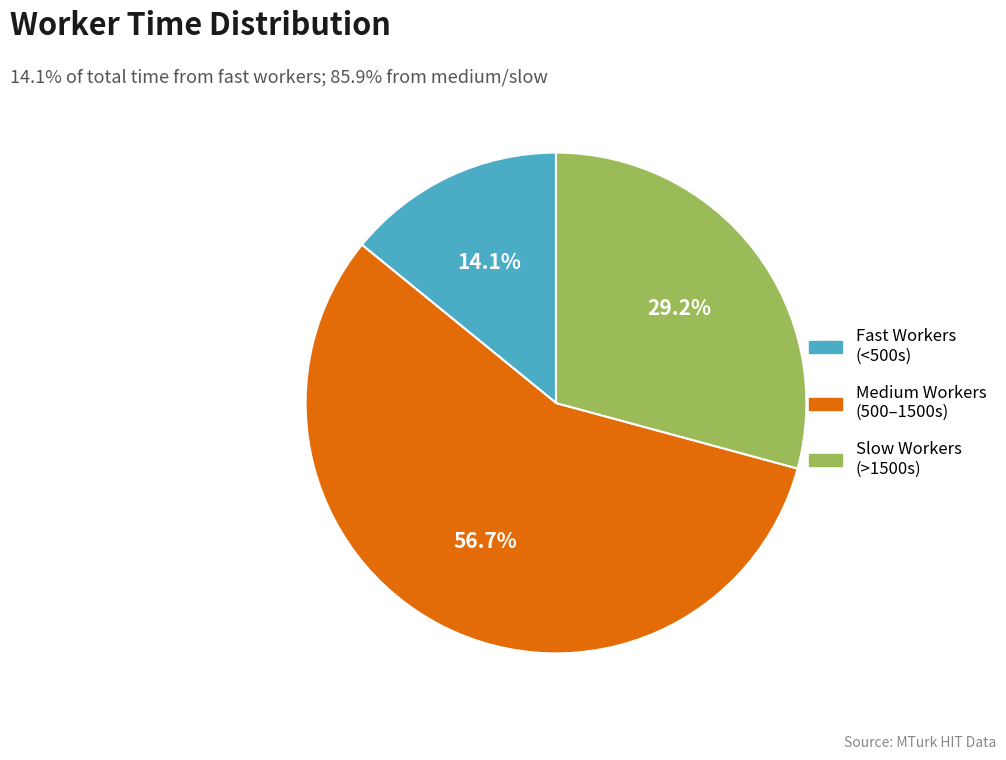

How many slices are in this pie chart?

3